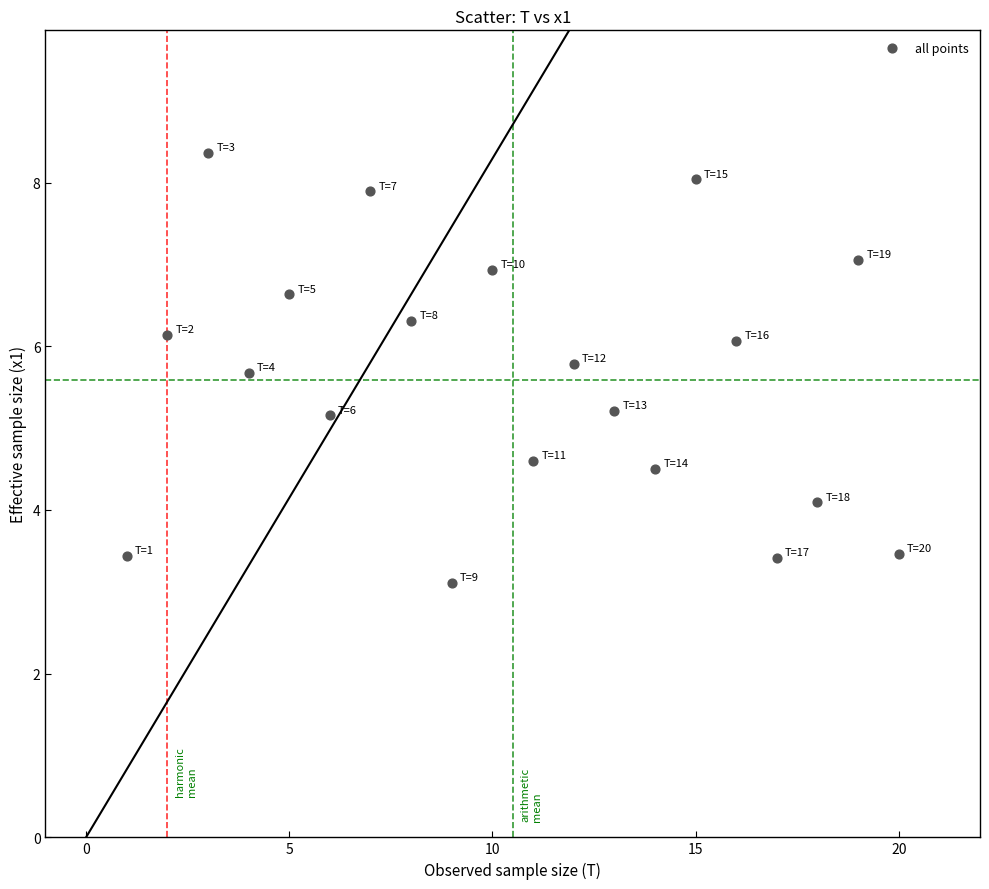

What is the range of X values (max minus min)?

19.0